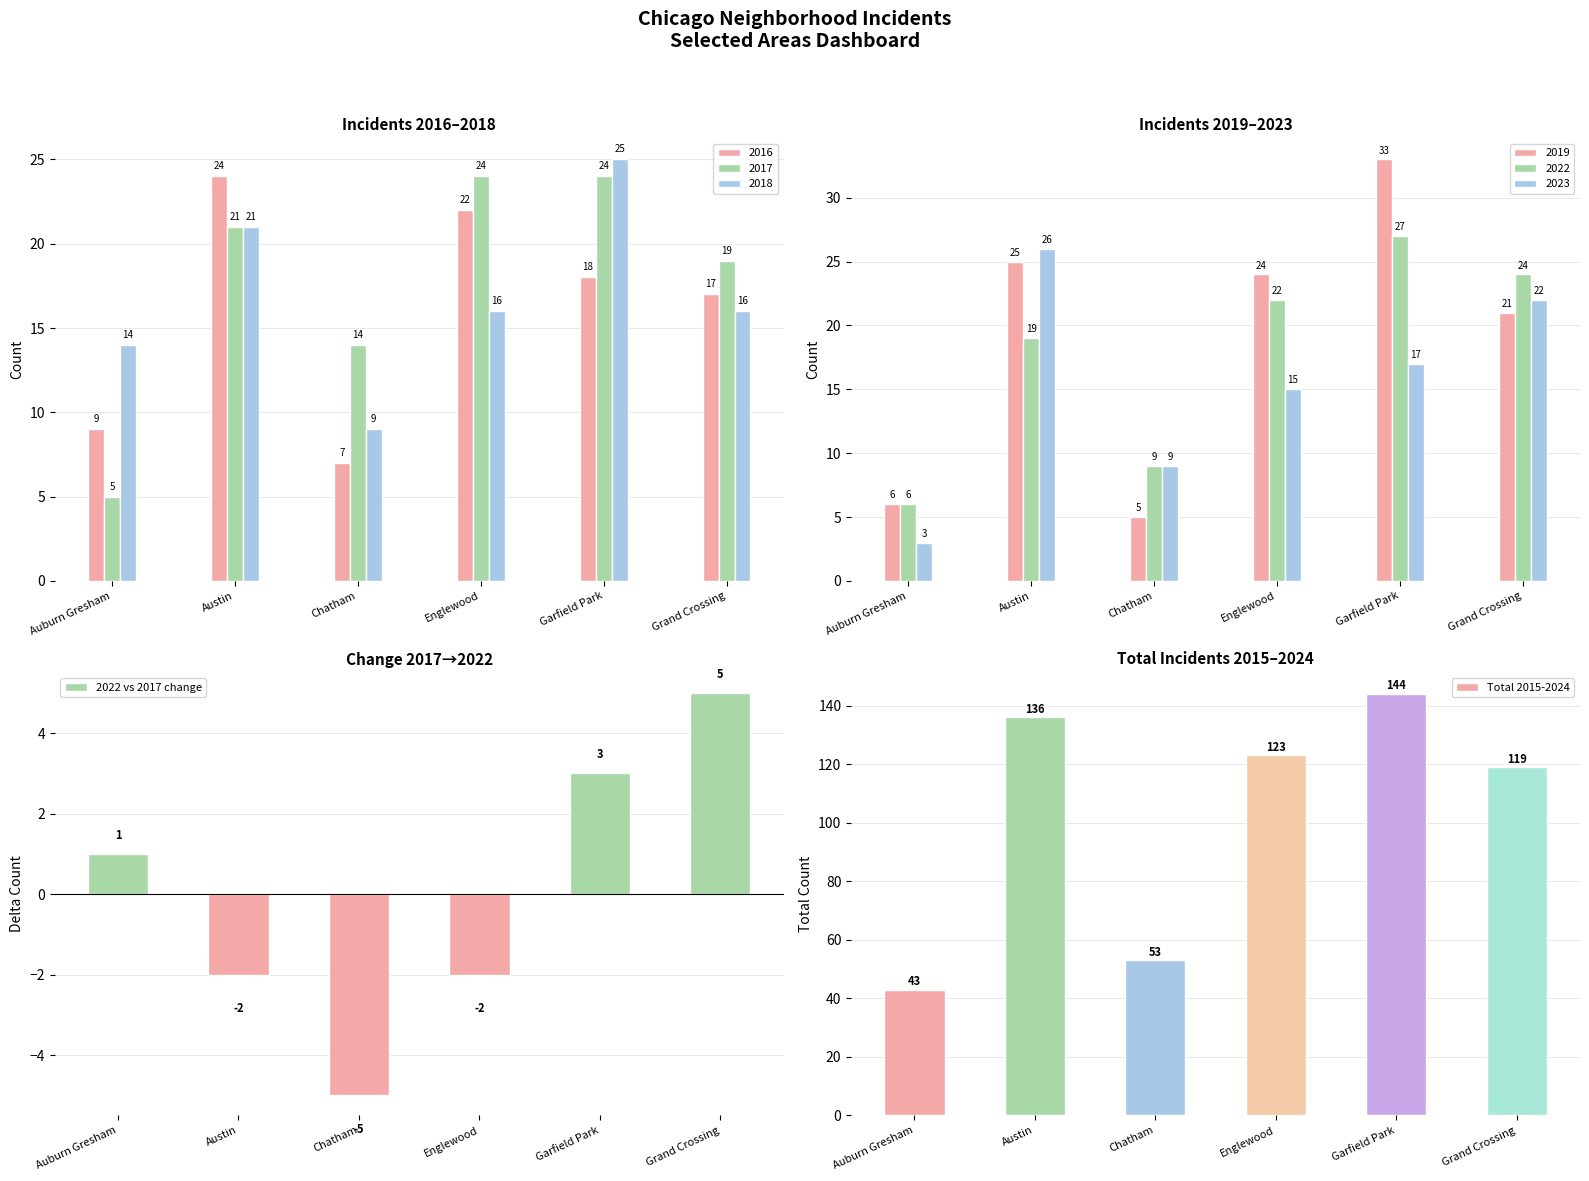

What is the total value across all series at Auburn Gresham?

44